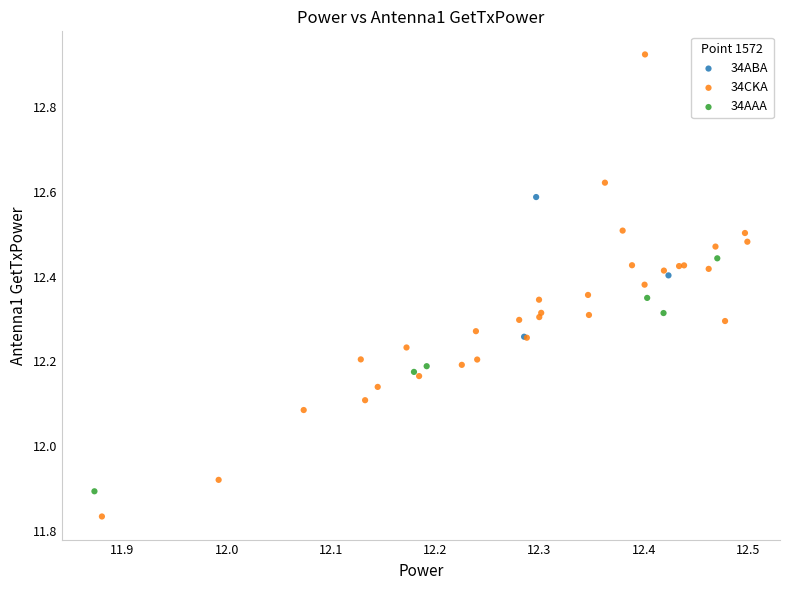

Which series has the largest Y range (max minus min)?

34CKA